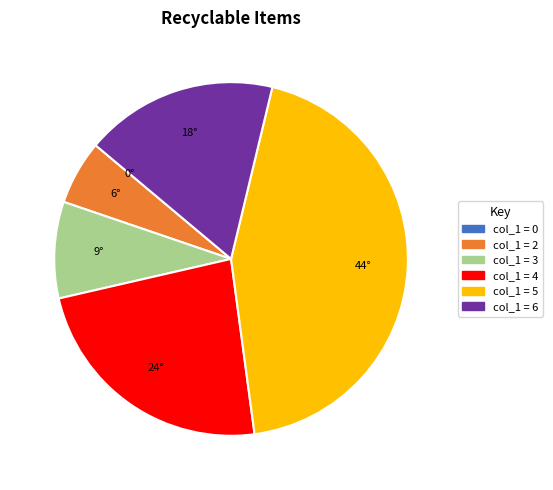

Does any single category account for the majority?

No